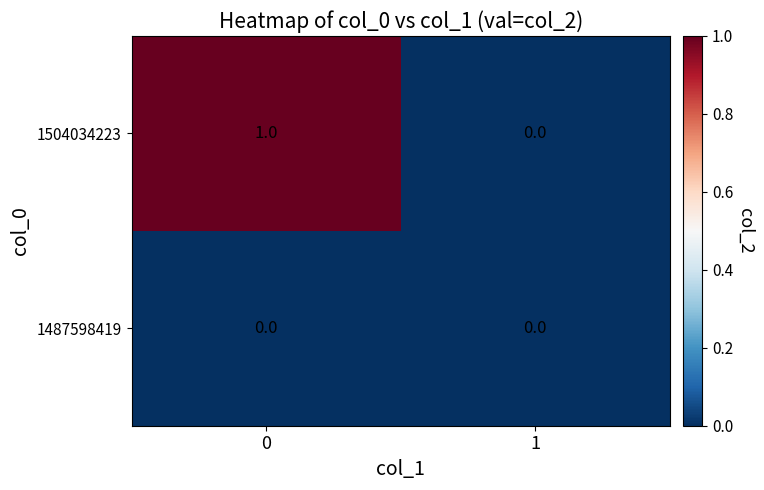

Rank the series by their maximum value, from lowest to highest.

1487598419, 1504034223